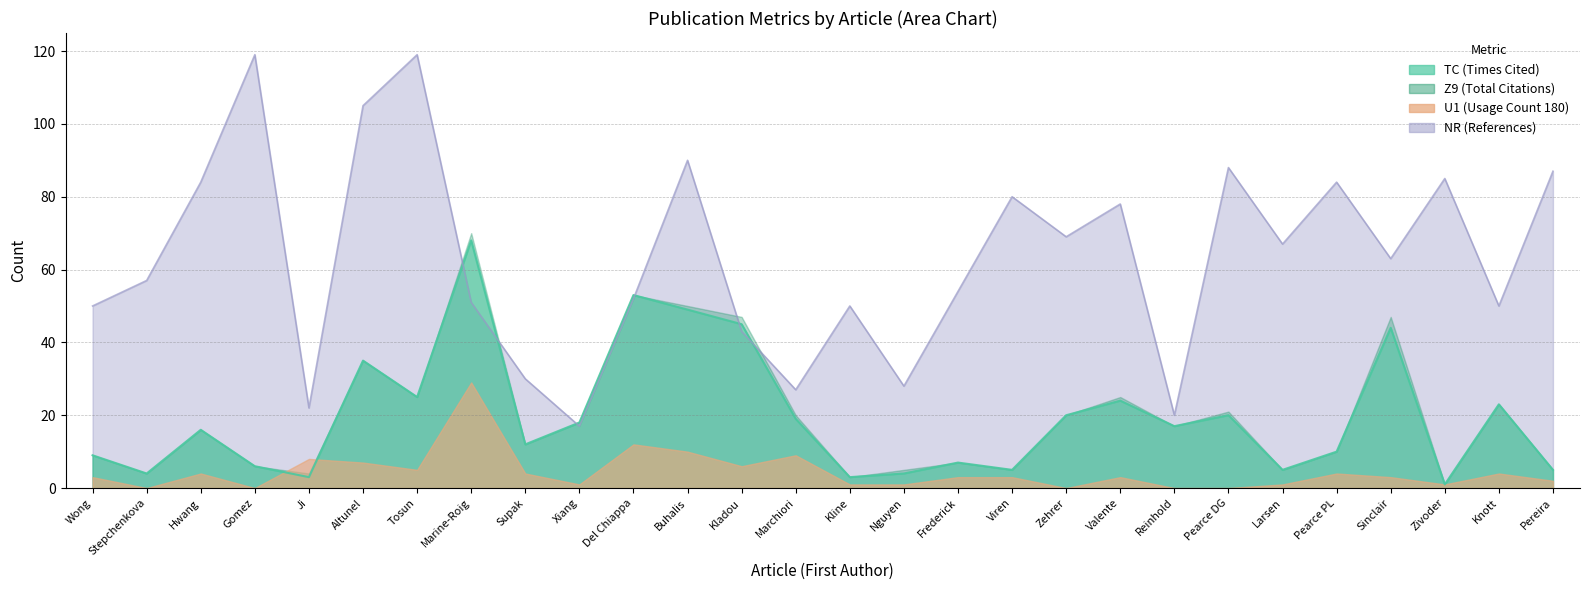

What value does the NR series have at Xiang?

17